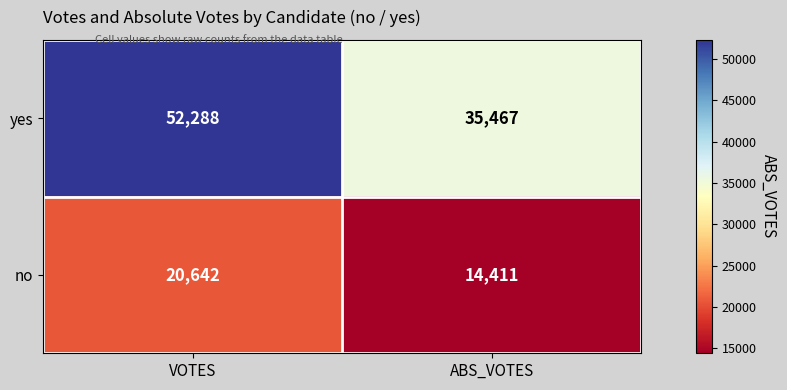

List the series in order of their peak value, highest first.

yes, no